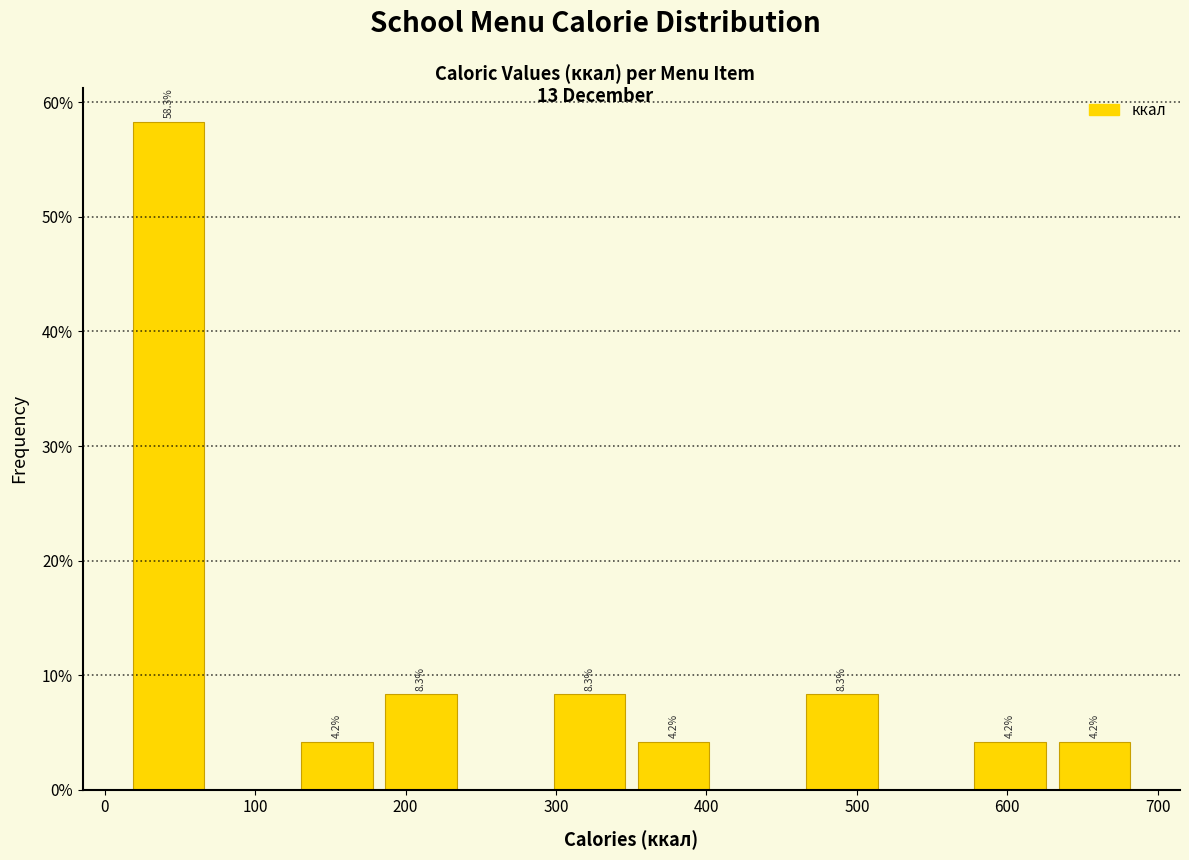

Over which range of the x-axis is the bar tallest?

10 to 70